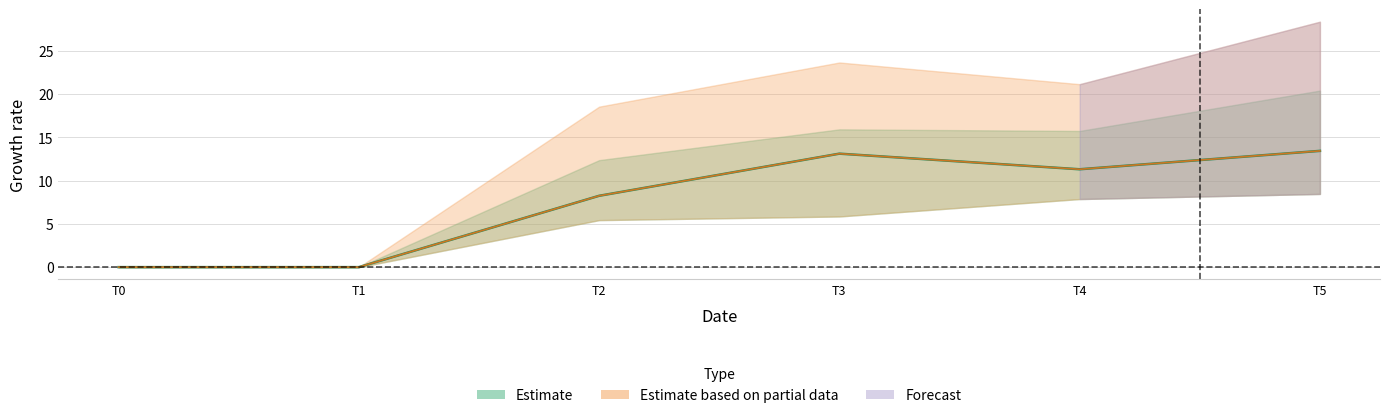

Where is the first local minimum for 3?

T4